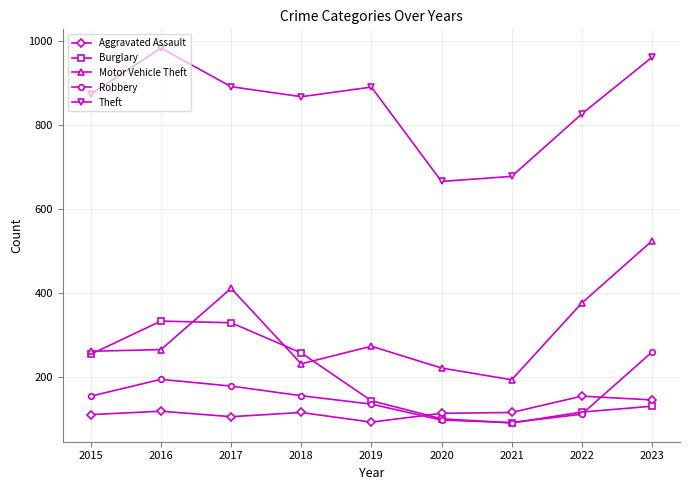

Where is the first local minimum for Aggravated Assault?

2017